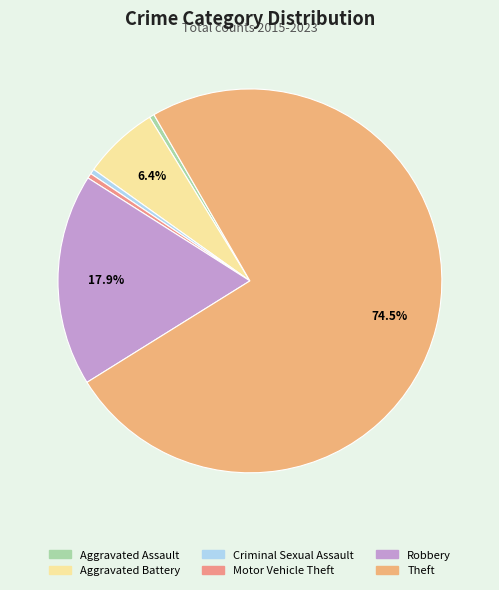

Combined, do Aggravated Battery and Motor Vehicle Theft account for over 50%?

No